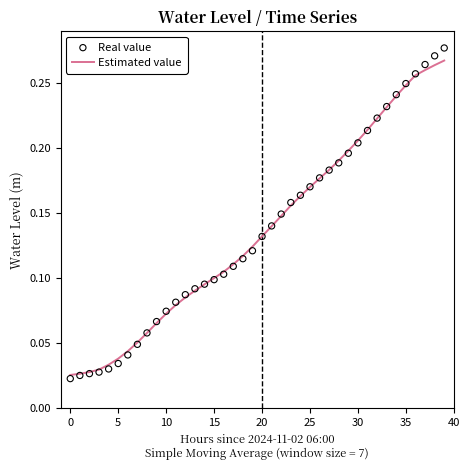

Which series has the largest total across all categories?

Real value